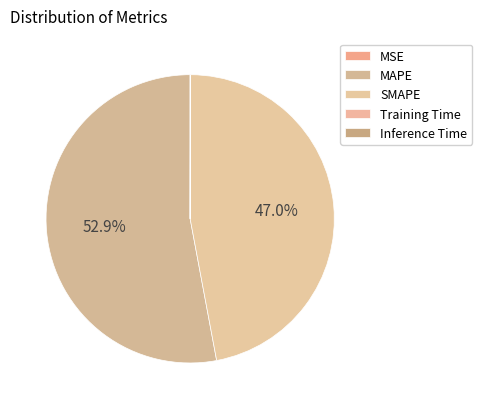

How many slices are in this pie chart?

5